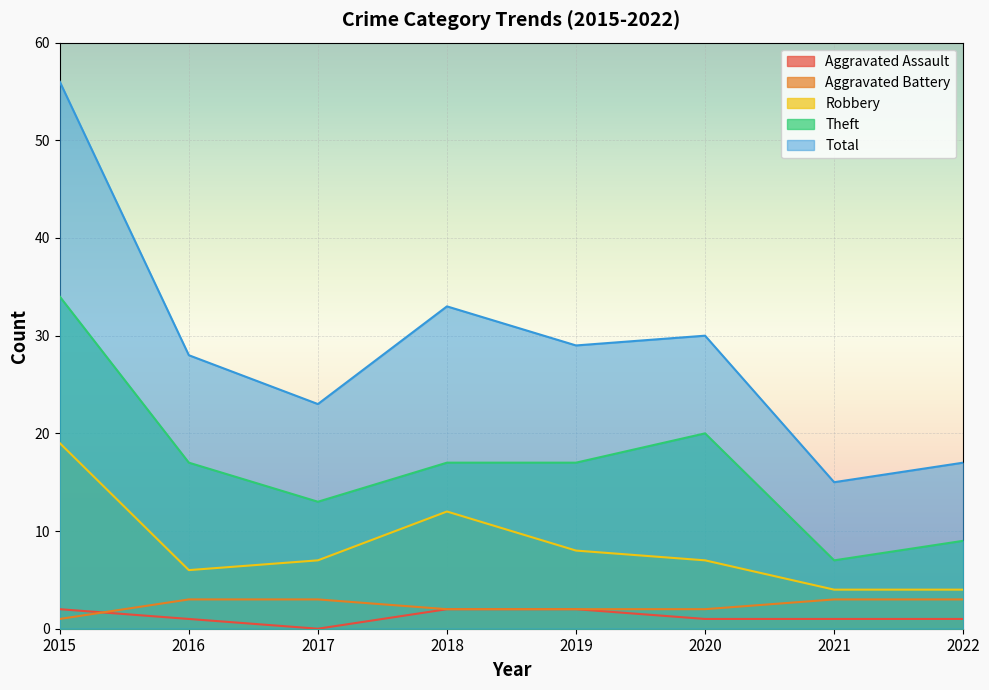

How many interior local valleys does the Total series have?

3